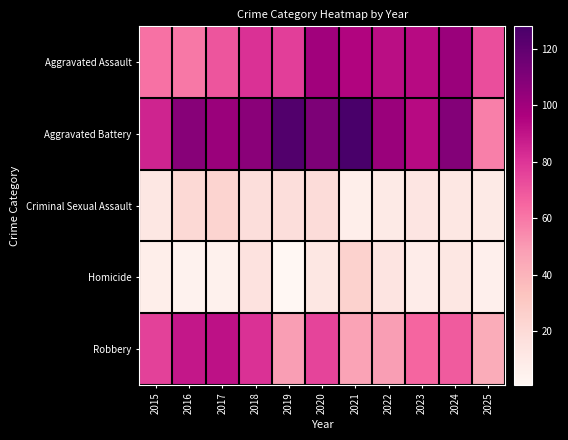

Reading left to right, list all the values displayed in this chart.

Aggravated Assault: 2015=62	2016=60	2017=70	2018=81	2019=77	2020=100	2021=95	2022=92	2023=93	2024=102	2025=72
Aggravated Battery: 2015=85	2016=108	2017=102	2018=107	2019=125	2020=111	2021=128	2022=102	2023=93	2024=109	2025=58
Criminal Sexual Assault: 2015=12	2016=21	2017=24	2018=18	2019=18	2020=19	2021=7	2022=10	2023=13	2024=12	2025=10
Homicide: 2015=7	2016=4	2017=5	2018=15	2019=1	2020=12	2021=25	2022=14	2023=8	2024=12	2025=6
Robbery: 2015=76	2016=89	2017=91	2018=81	2019=49	2020=75	2021=47	2022=49	2023=65	2024=68	2025=43